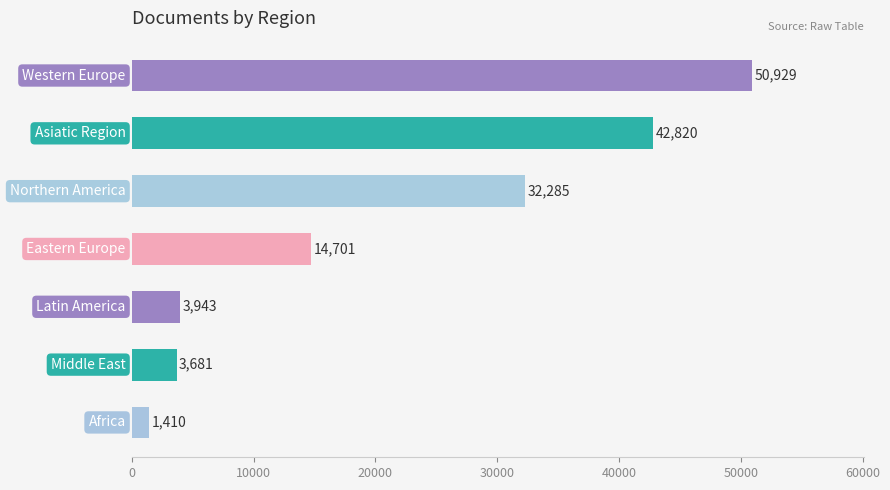

What is the sum of all values?

149769